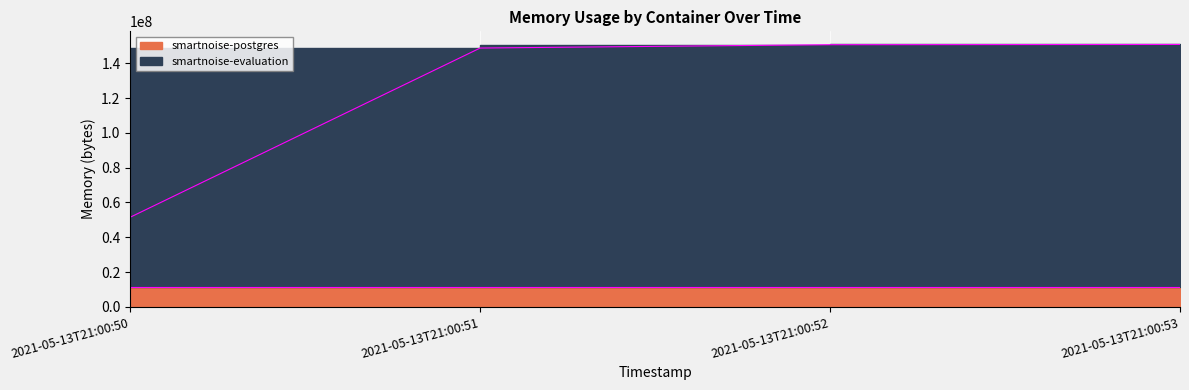

Is it true that the value at 2021-05-13T21:00:51 is 228142244?

False